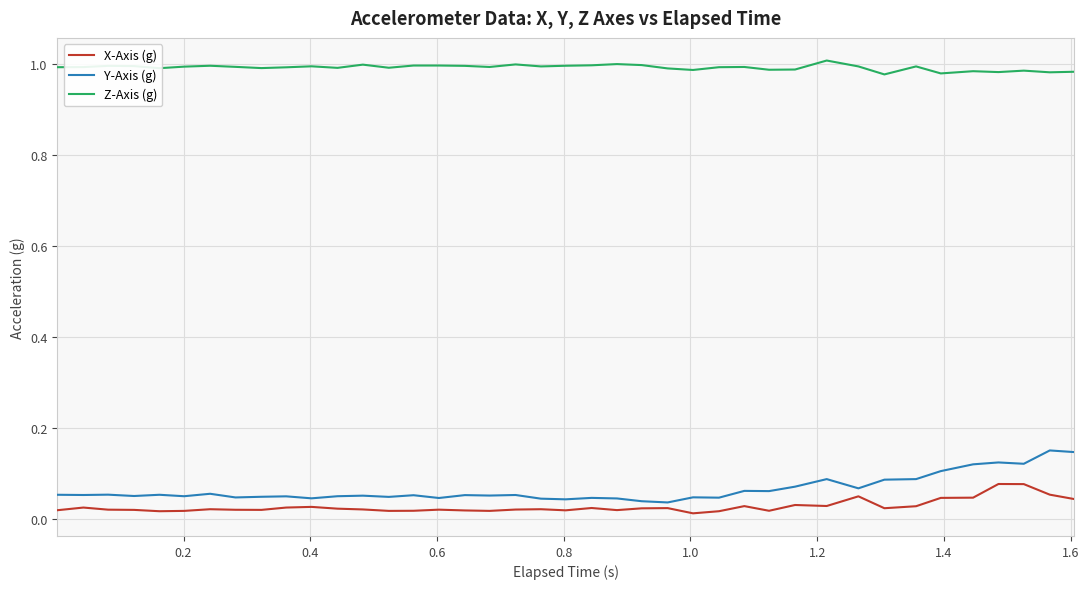

True or false: X-Axis (g) and Y-Axis (g) cross at least once.

False